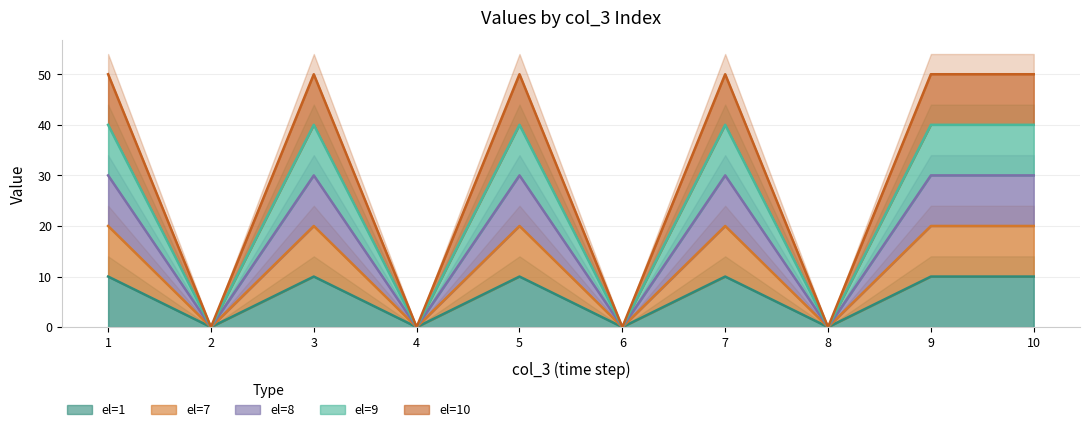

What is the difference between the el=7 values at 8 and 9?

20